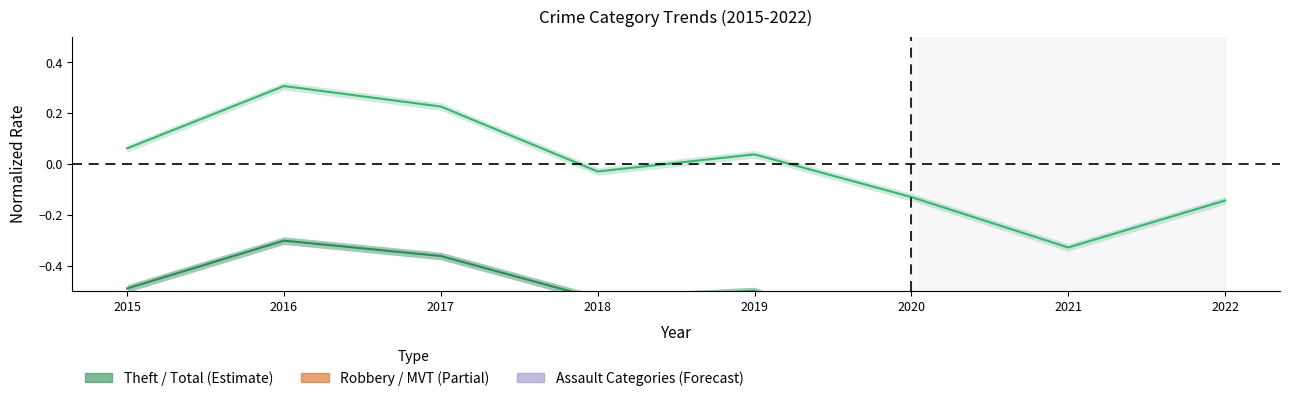

Reading left to right, extract all data points from this chart.

Theft: -0.5	-0.3	-0.4	-0.5	-0.5	-0.7	-0.8	-0.7
Total: 0.1	0.3	0.2	-0.0	0.0	-0.1	-0.3	-0.1
Robbery: -0.9	-0.8	-0.8	-0.9	-0.9	-0.9	-0.9	-0.9
Motor Vehicle Theft: -0.9	-0.9	-0.9	-0.8	-0.9	-0.9	-0.9	-0.8
Aggravated Battery: -0.9	-0.9	-0.9	-0.9	-0.9	-0.9	-0.9	-0.9
Aggravated Assault: -0.9	-0.9	-0.9	-0.9	-0.9	-0.9	-0.9	-0.9